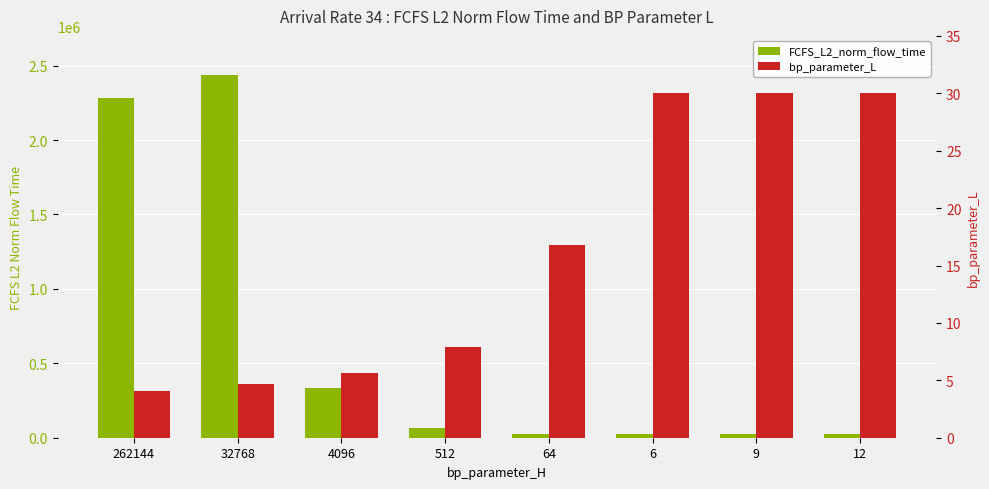

Rank the series at 12 from highest to lowest value.

FCFS_L2_norm_flow_time, bp_parameter_L